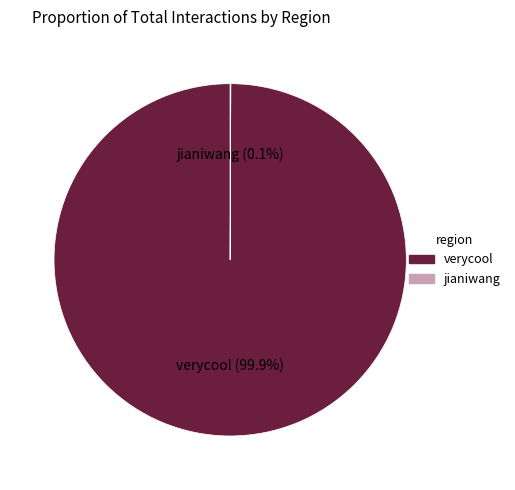

Is verycool (99.9%) the majority of the pie?

Yes